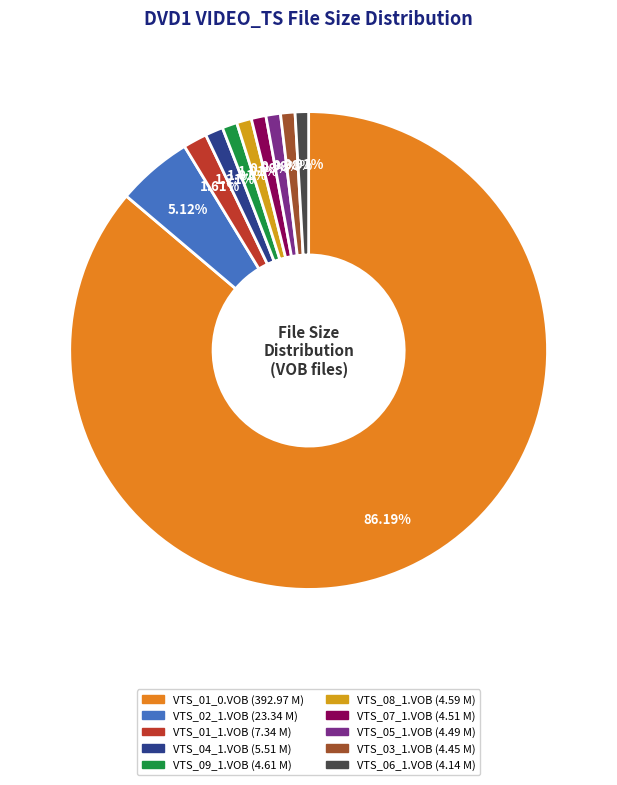

True or false: VTS_07_1.VOB accounts for 9% of the total.

False